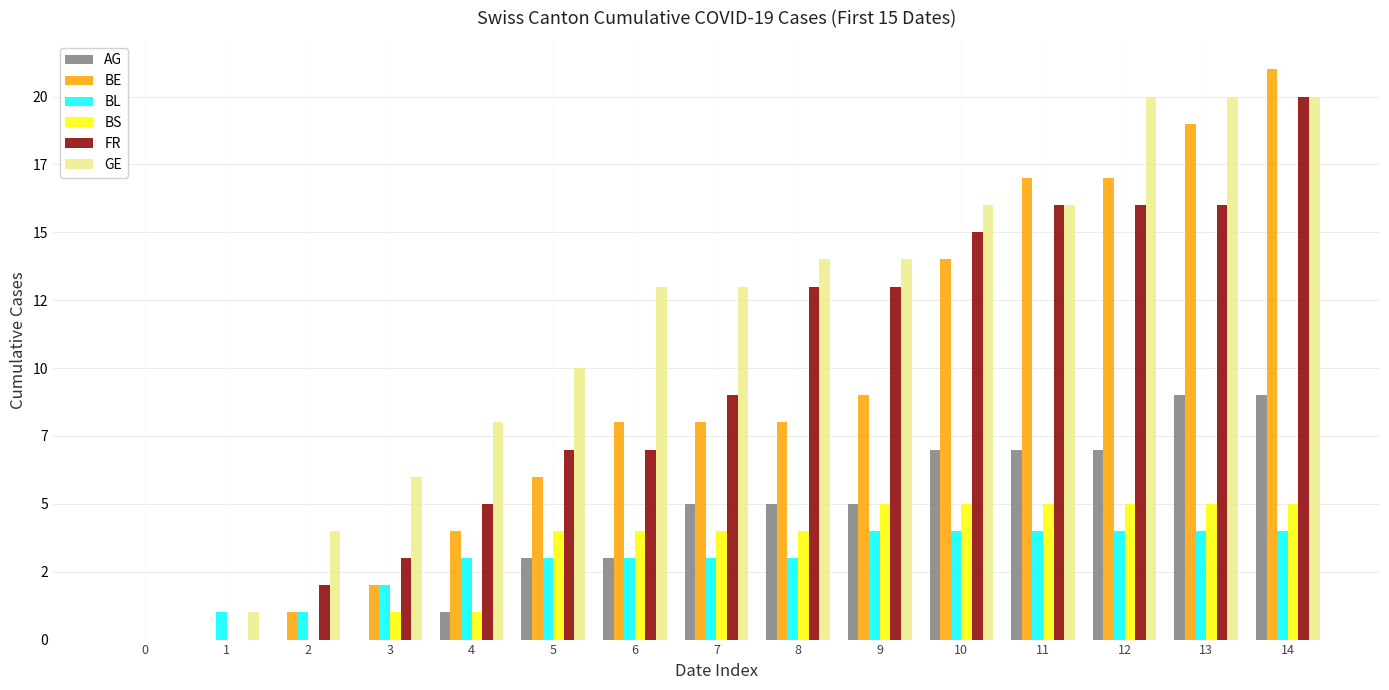

Reading left to right, transcribe all the data shown in this chart.

AG: 0=0	1=0	2=0	3=0	4=1	5=3	6=3	7=5	8=5	9=5	10=7	11=7	12=7	13=9	14=9
BE: 0=0	1=0	2=1	3=2	4=4	5=6	6=8	7=8	8=8	9=9	10=14	11=17	12=17	13=19	14=21
BL: 0=0	1=1	2=1	3=2	4=3	5=3	6=3	7=3	8=3	9=4	10=4	11=4	12=4	13=4	14=4
BS: 0=0	1=0	2=0	3=1	4=1	5=4	6=4	7=4	8=4	9=5	10=5	11=5	12=5	13=5	14=5
FR: 0=0	1=0	2=2	3=3	4=5	5=7	6=7	7=9	8=13	9=13	10=15	11=16	12=16	13=16	14=20
GE: 0=0	1=1	2=4	3=6	4=8	5=10	6=13	7=13	8=14	9=14	10=16	11=16	12=20	13=20	14=20